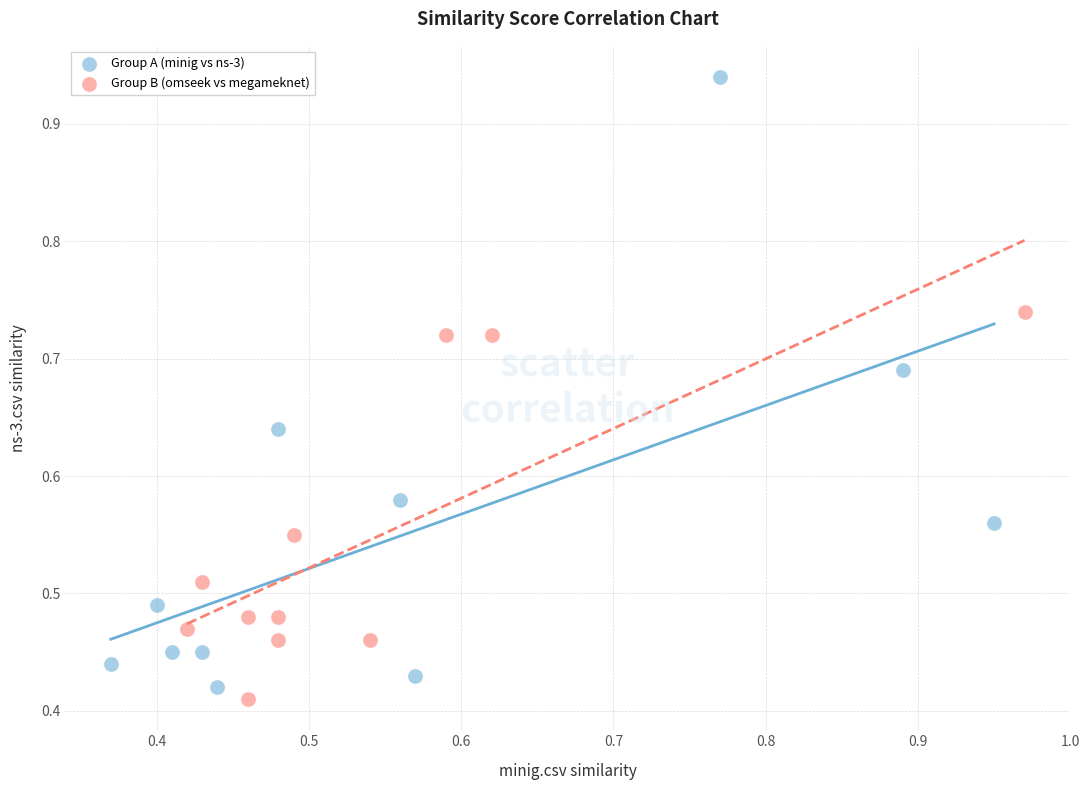

Which series reaches the minimum Y coordinate?

Group B (omseek vs megameknet)